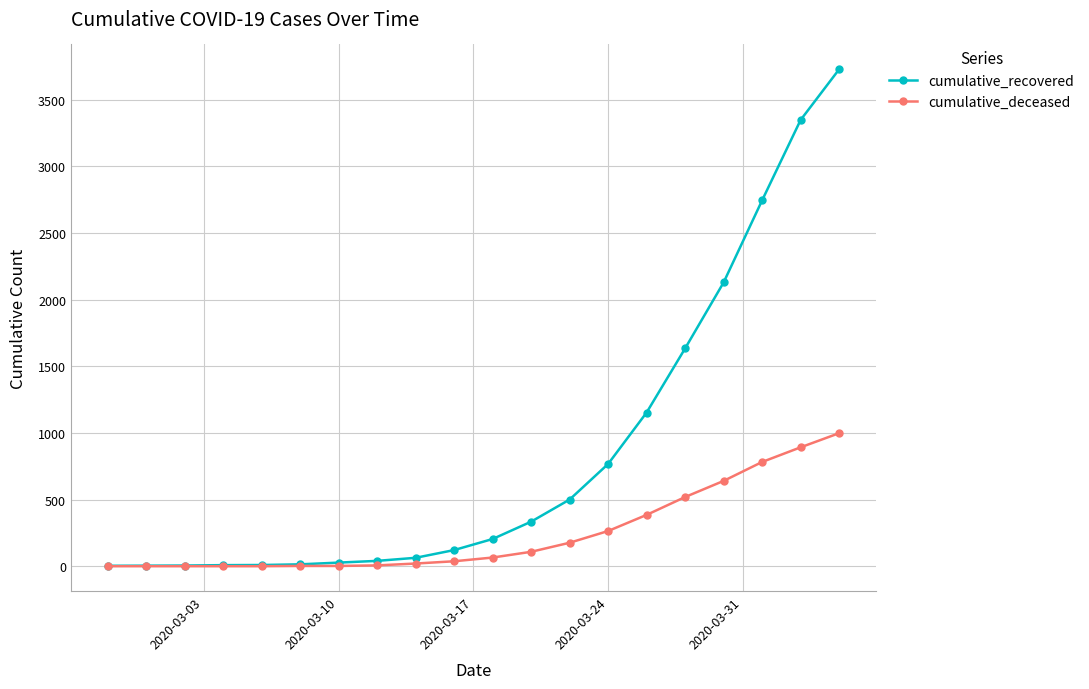

List the series in order of their peak value, lowest first.

cumulative_deceased, cumulative_recovered